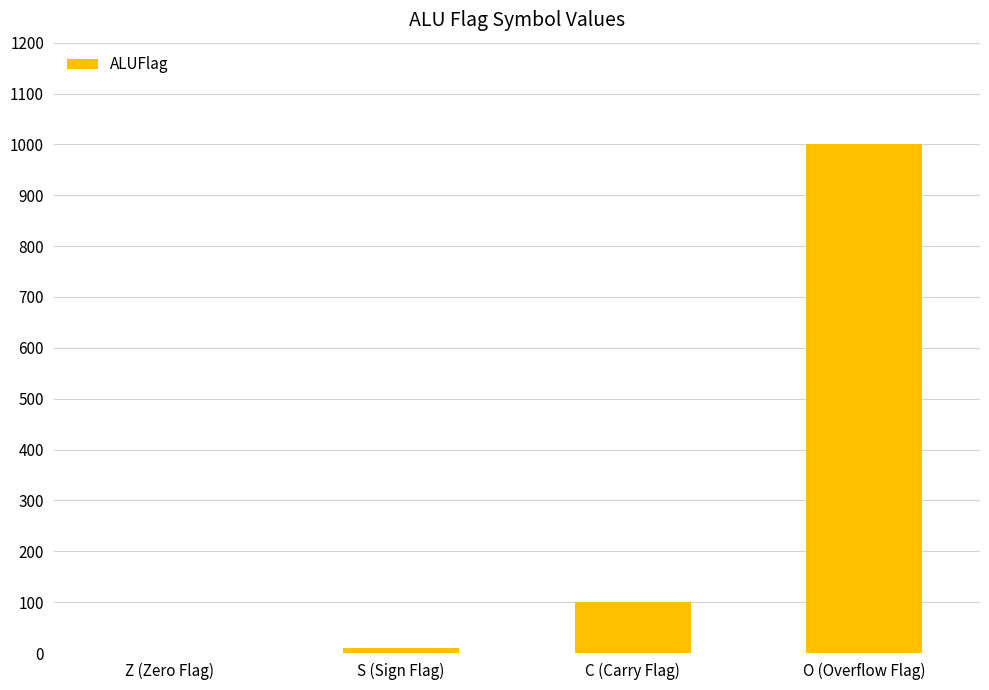

Reading right to left, extract all data points from this chart.

O (Overflow Flag)=1000	C (Carry Flag)=100	S (Sign Flag)=10	Z (Zero Flag)=1